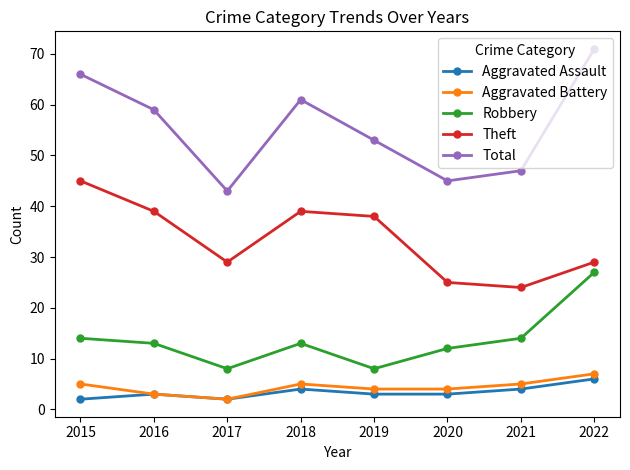

At which label is Total closest to 57?

2016